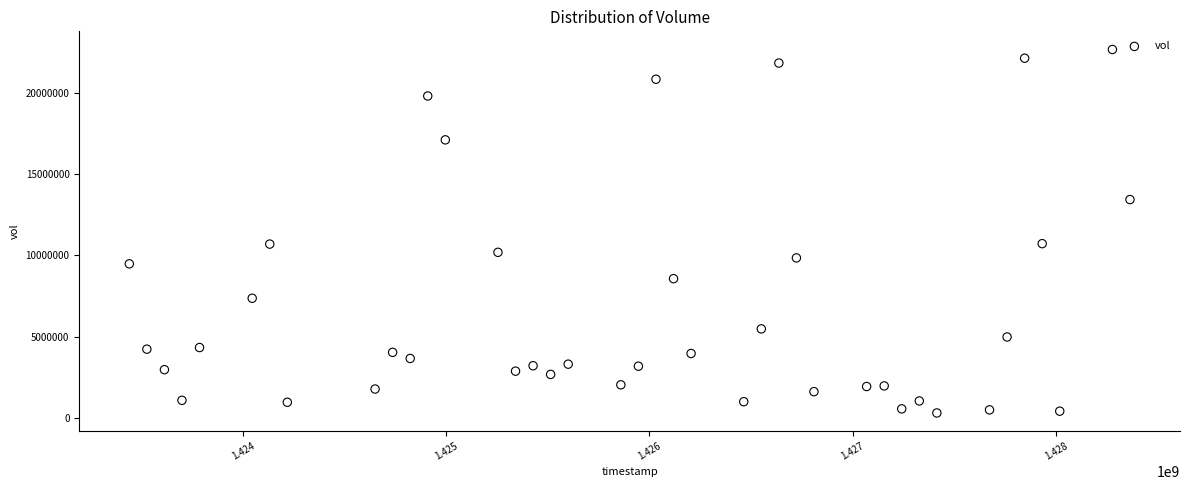

What is the range of Y values (max minus min)?

22346200